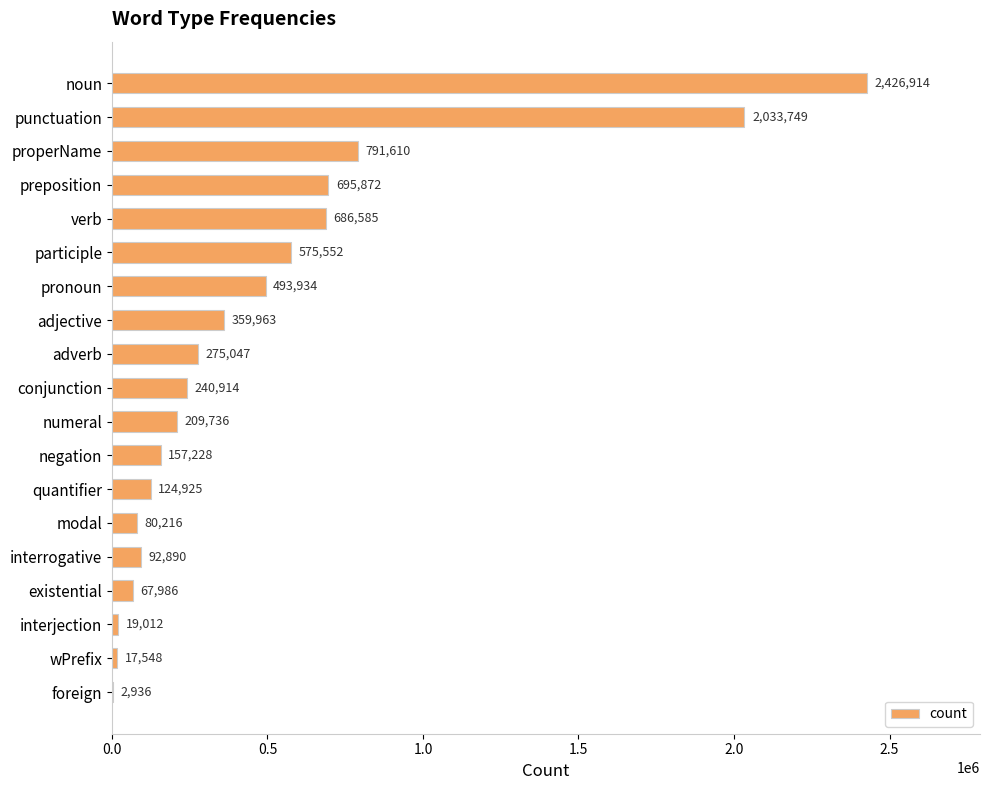

Between adjective and quantifier, which is larger?

adjective